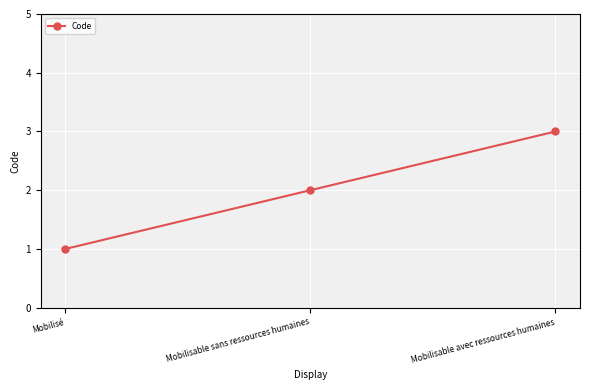

Reading left to right, what are all the values shown in this chart?

1	2	3